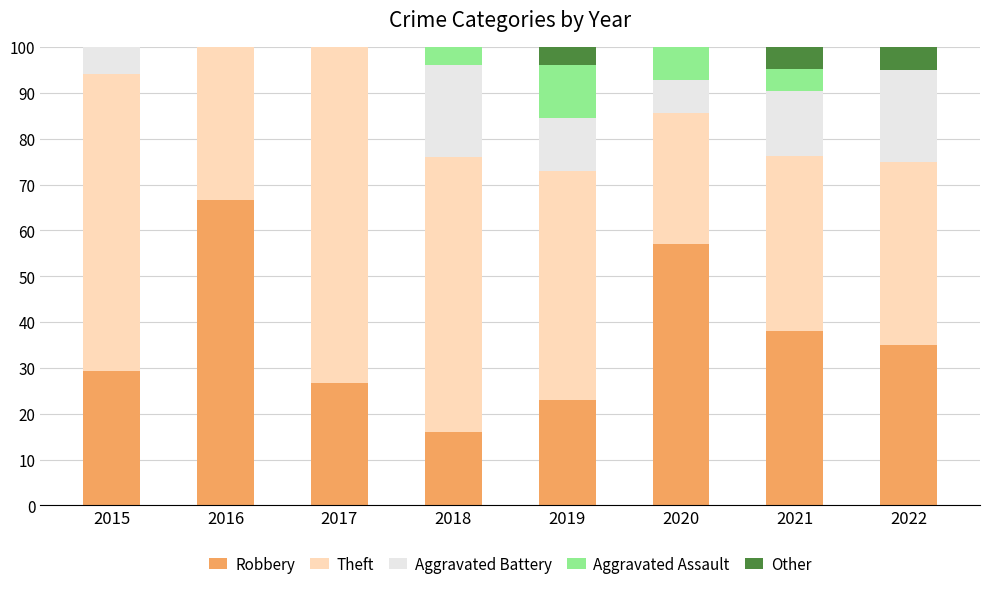

The Robbery series shows 99.7 at 2020. True or false?

False